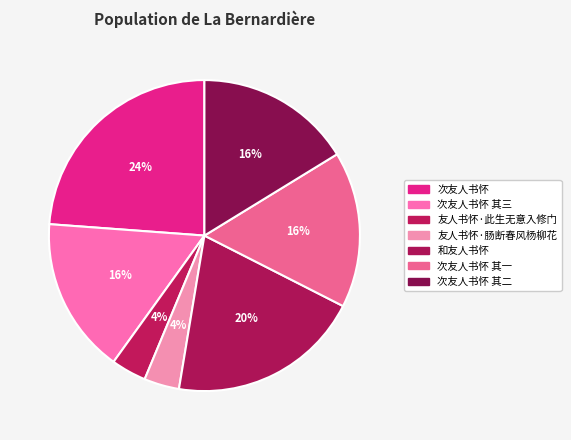

How many segments does this pie chart have?

7